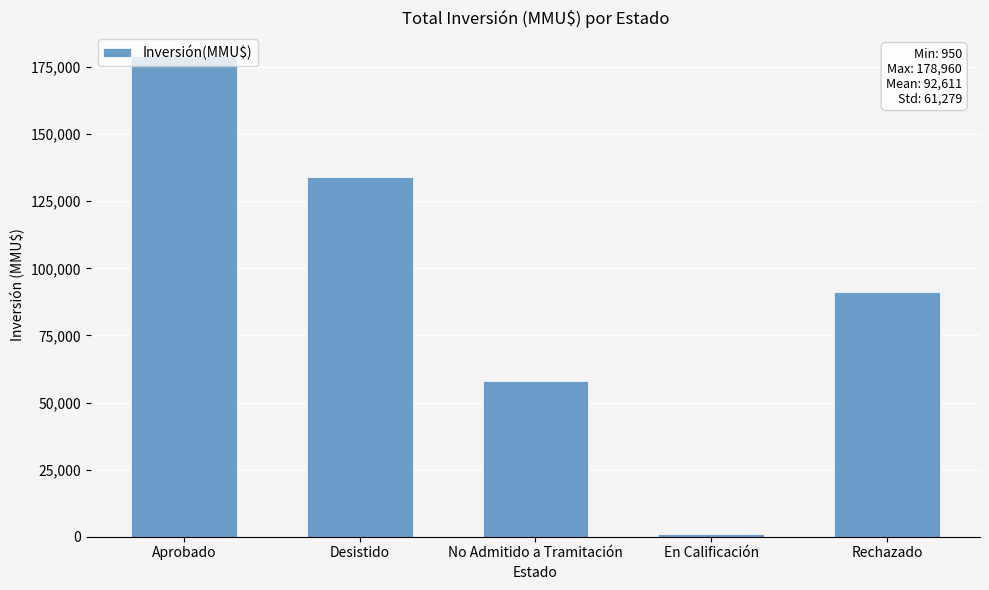

How many bars are there in total?

5